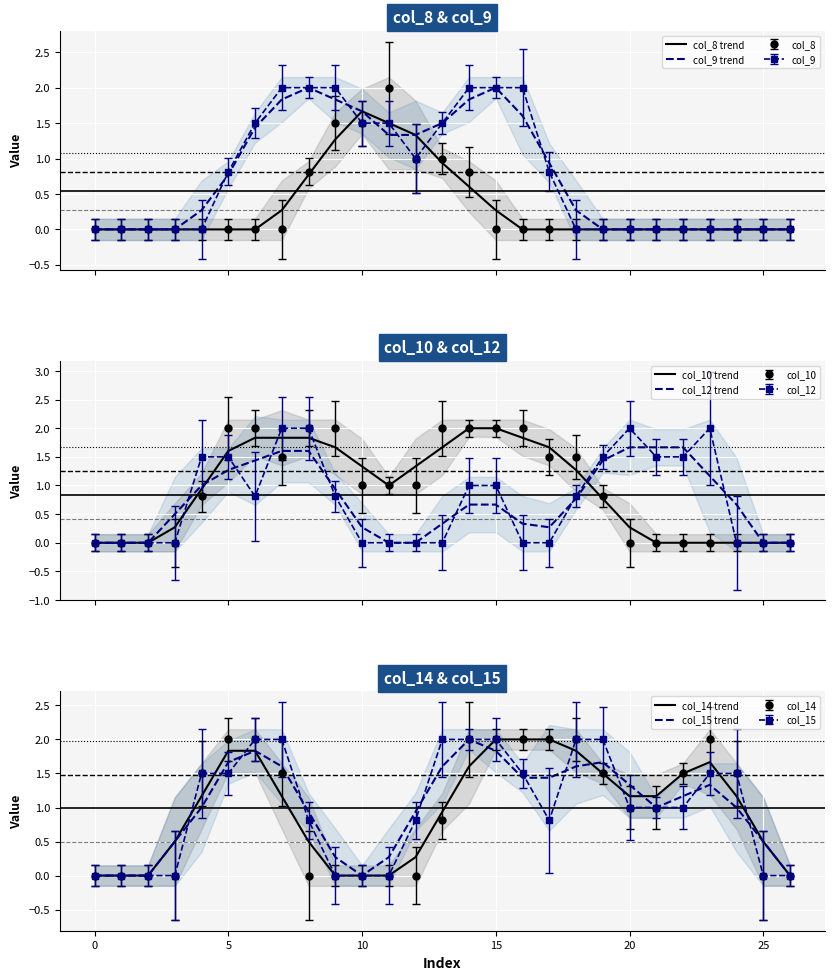

The value of col_15 trend at 13 is 0.6. True or false?

False